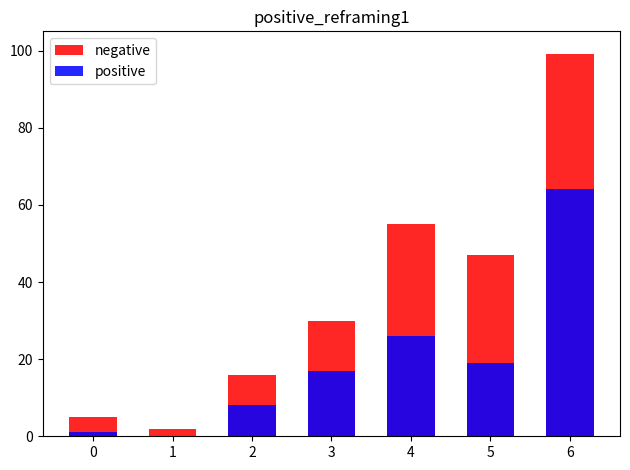

Which series has the largest total across all categories?

negative